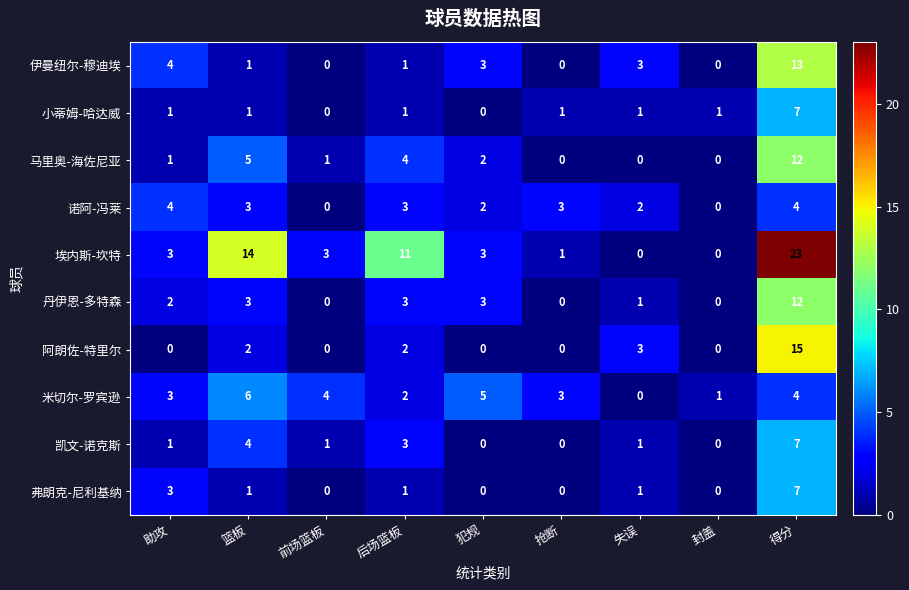

True or false: 丹伊恩-多特森 has a value of 1 at 篮板.

False